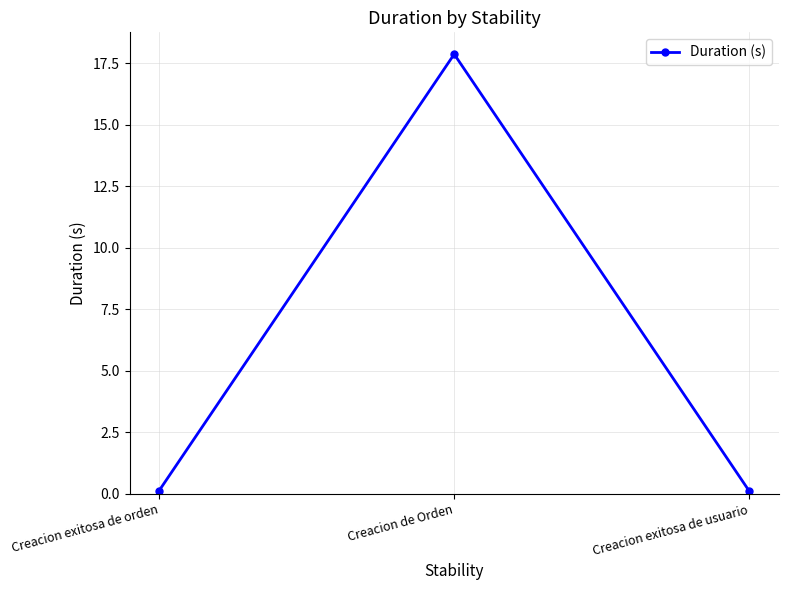

What is the smallest value displayed?

0.1